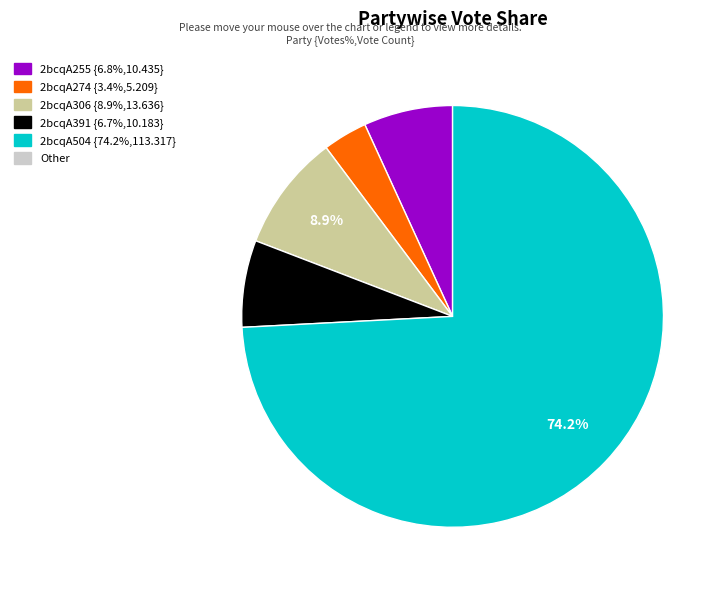

Is there a majority slice in this chart?

Yes